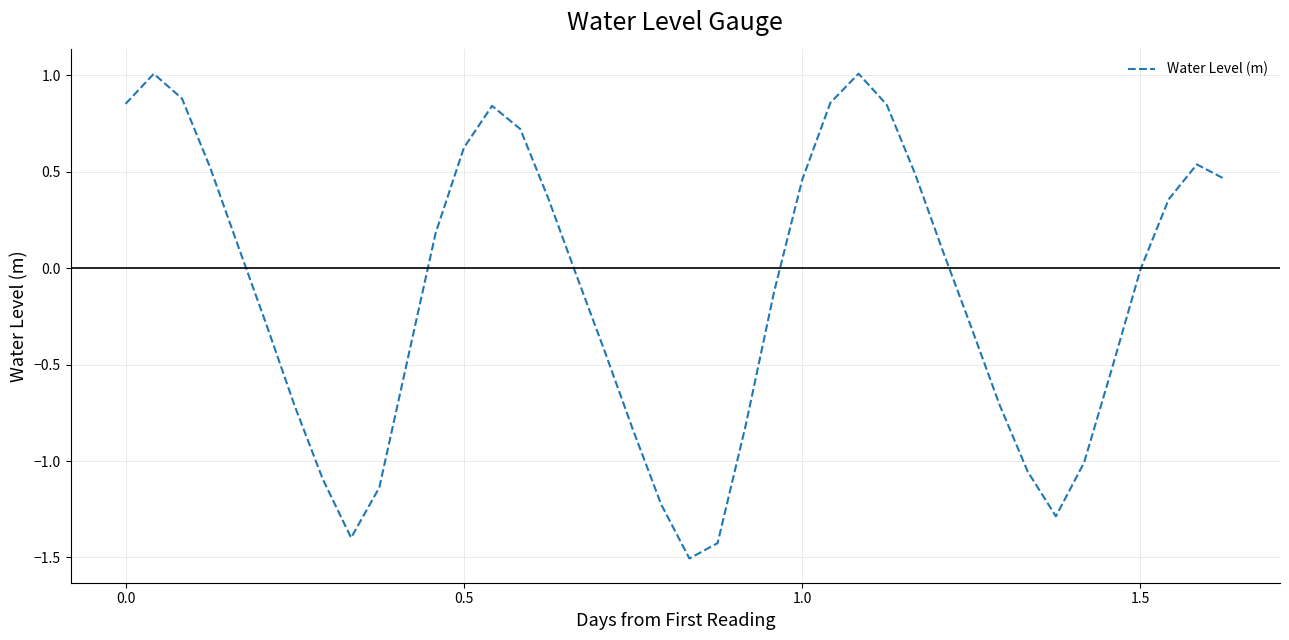

What is the minimum value shown in the chart?

-1.5